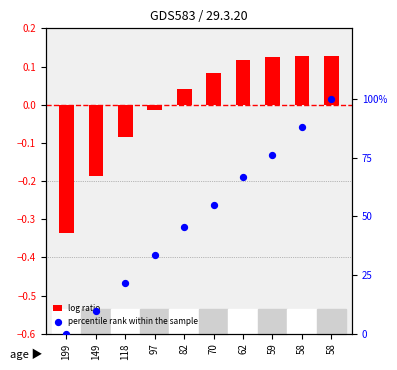

At how many categories does at least one series exceed 63?

4